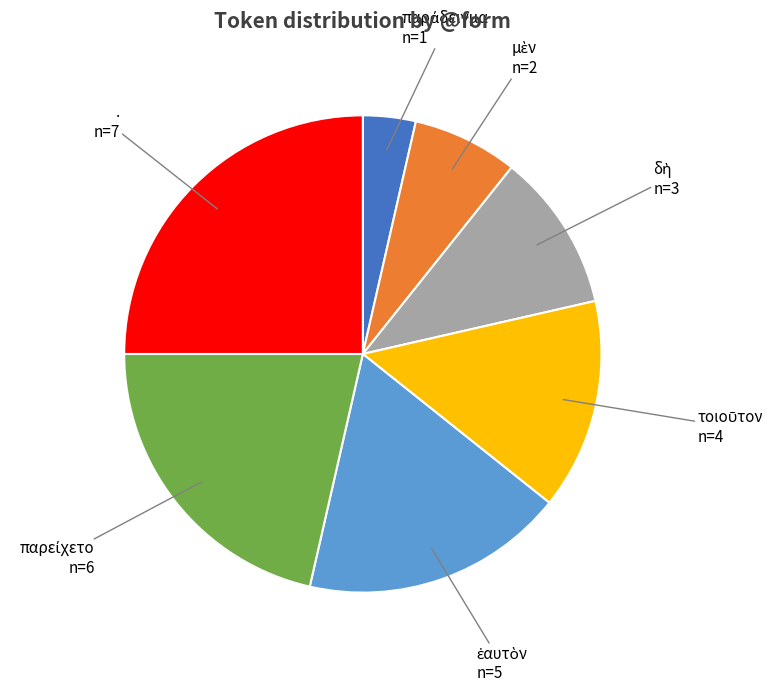

Is there a majority slice in this chart?

No